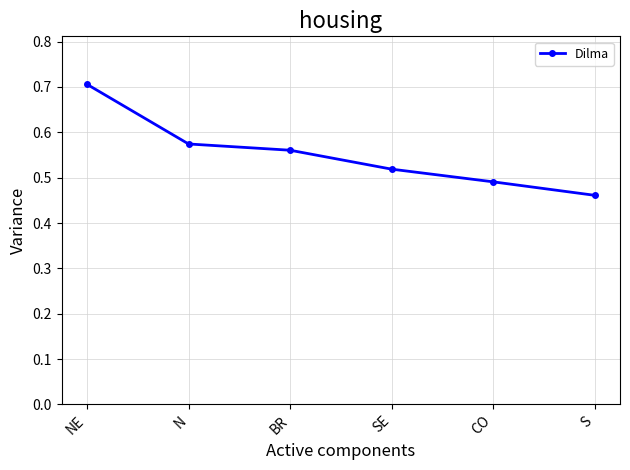

Read the value at NE.

0.7